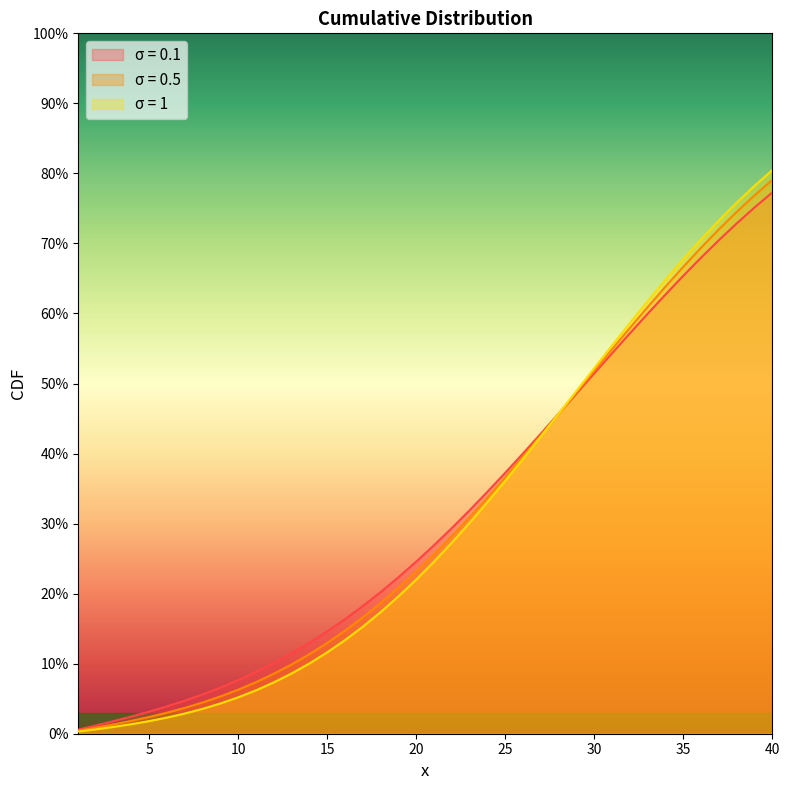

Between which two adjacent categories do σ = 0.1 and σ = 0.5 first intersect?

28 and 29